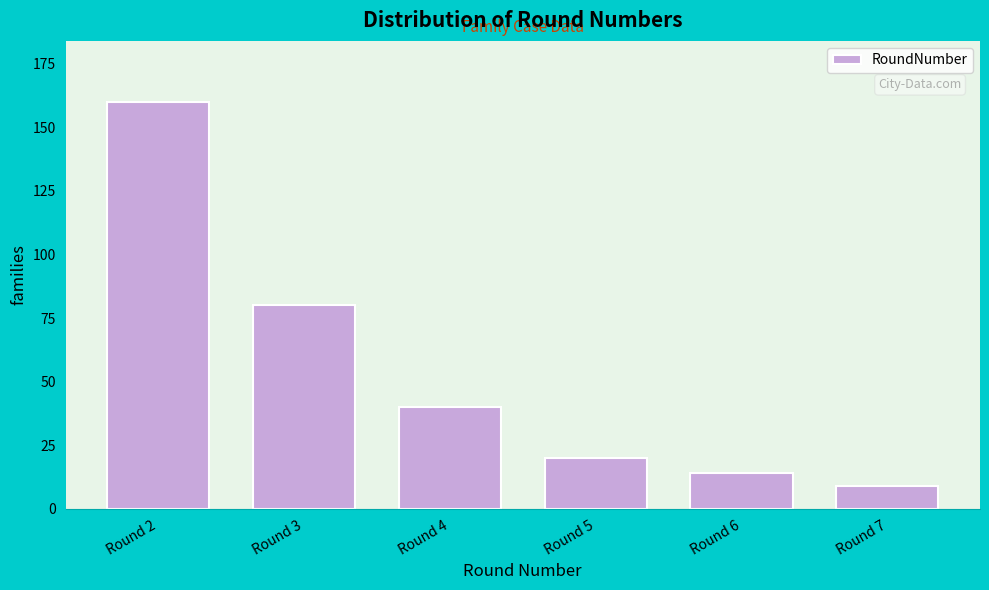

Reading left to right, list all the values displayed in this chart.

160	80	40	20	14	9